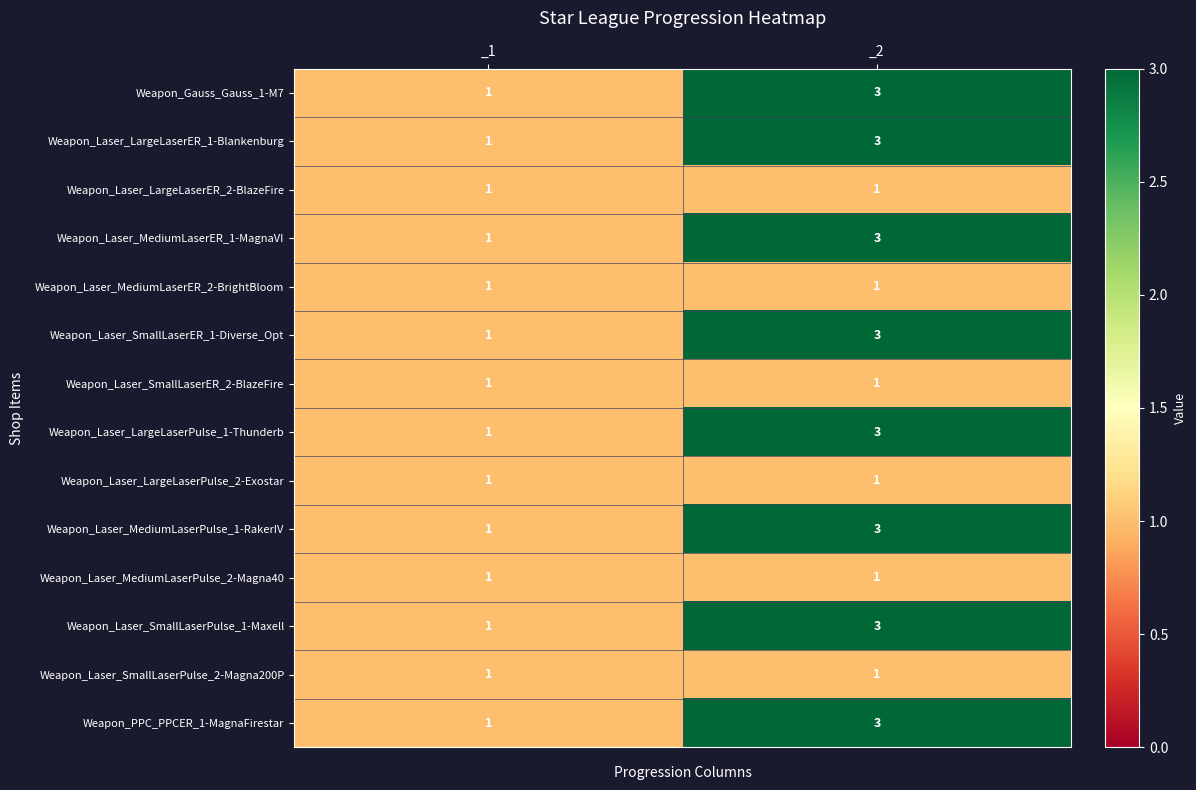

At which category is the sum across all series the highest?

_2